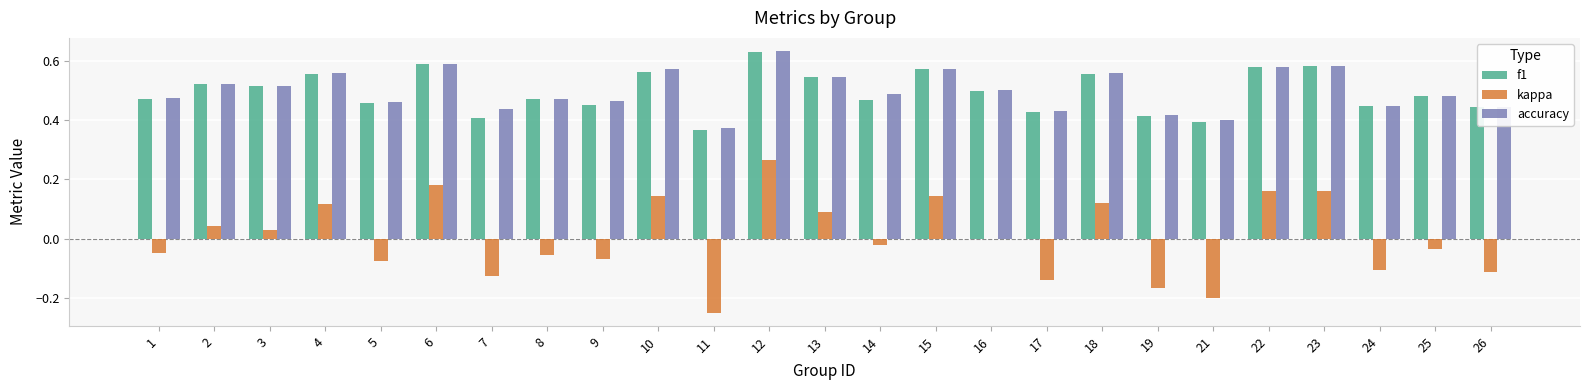

Are the bars horizontal?

No